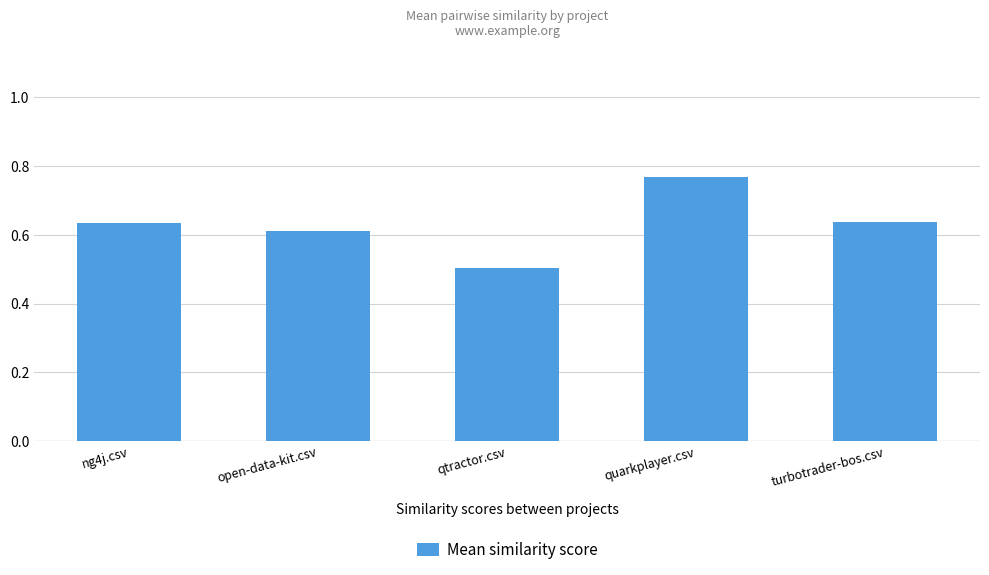

At which label is the value closest to 0?

qtractor.csv